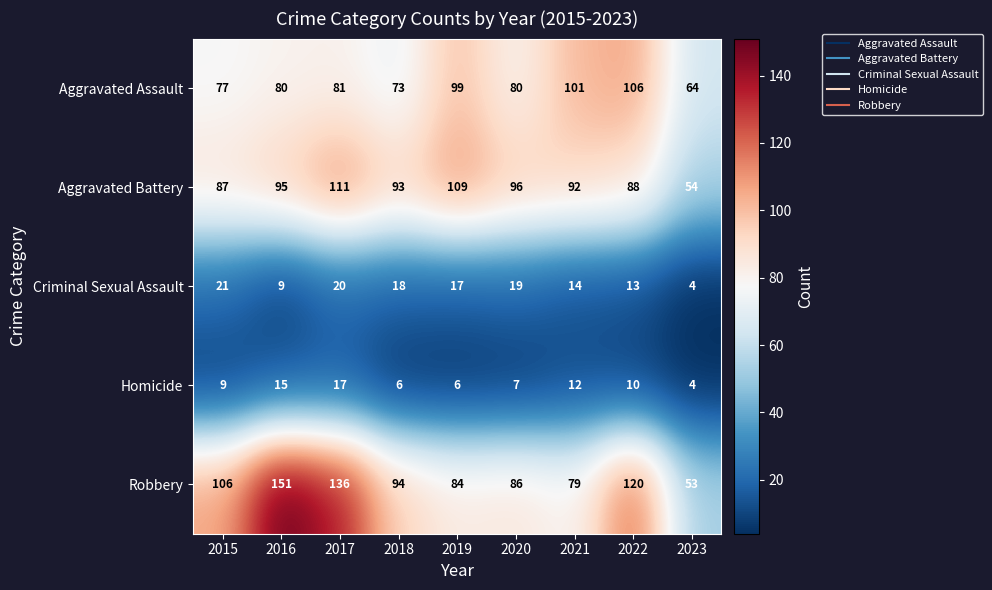

Which series has the largest range (max minus min)?

Robbery